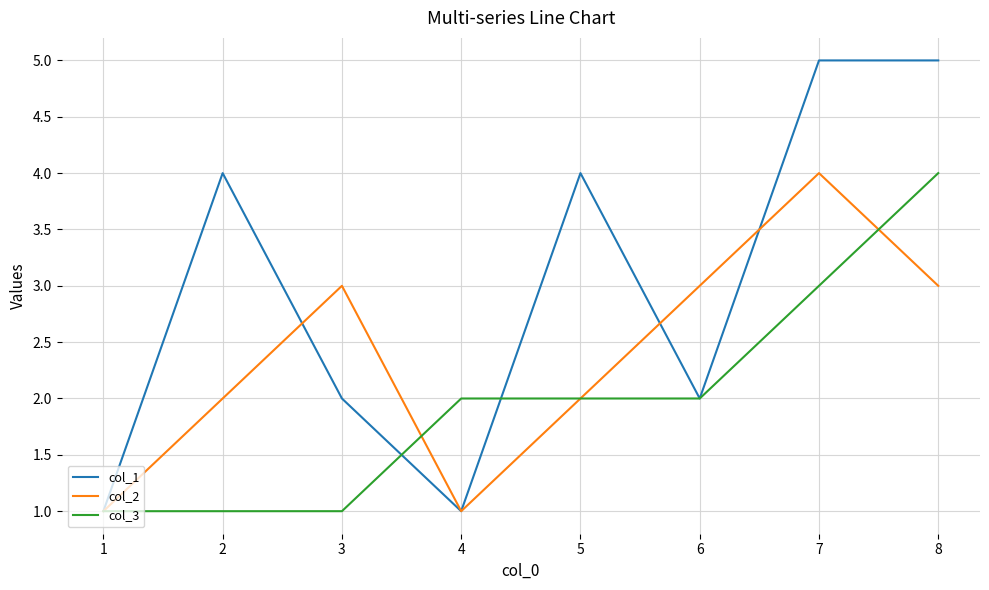

What is the sum of all col_3 values?

16